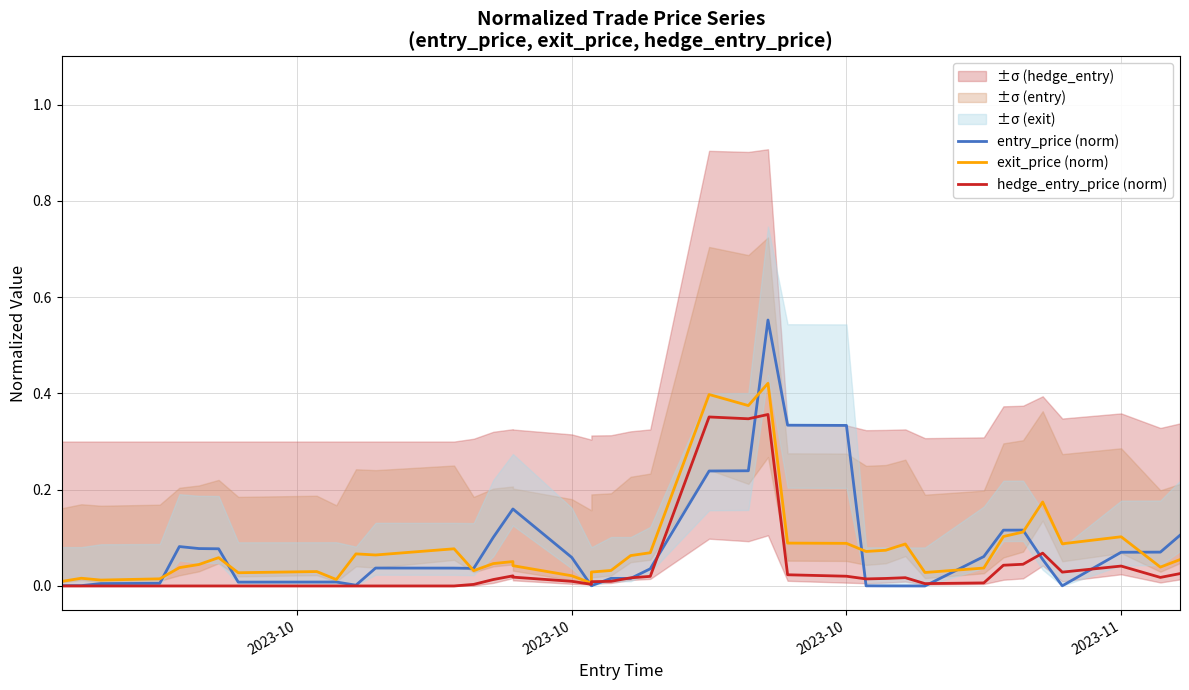

True or false: entry_price (norm) has more than 0 points higher than both neighbors.

True